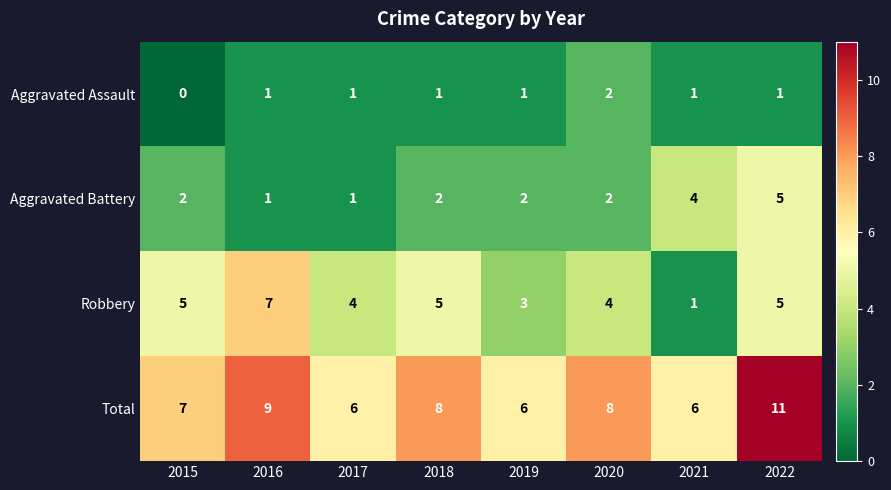

Rank the series by their maximum value, from lowest to highest.

Aggravated Assault, Aggravated Battery, Robbery, Total